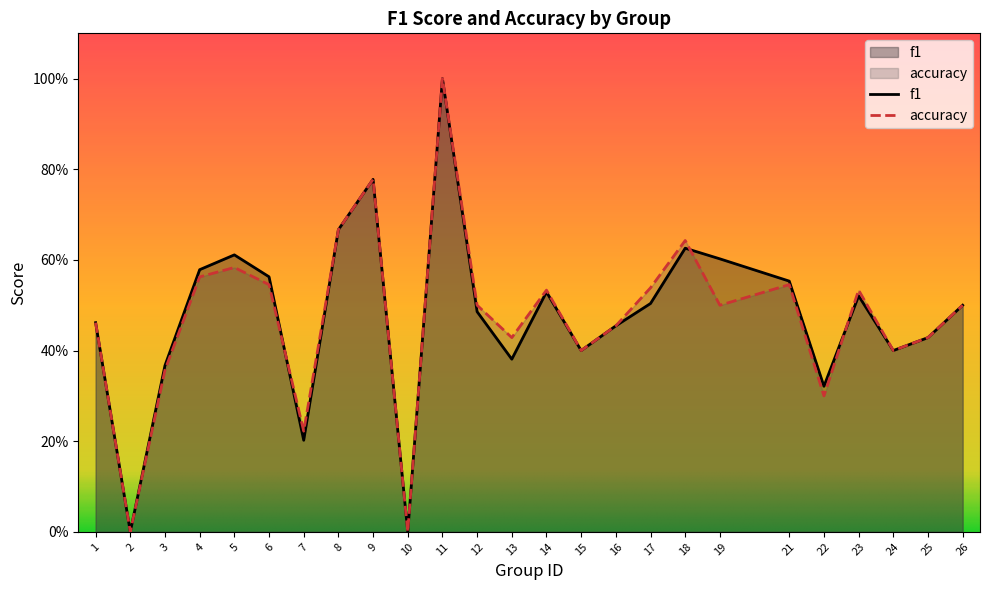

Reading left to right, transcribe all the data shown in this chart.

f1: 0.5	0.0	0.4	0.6	0.6	0.6	0.2	0.7	0.8	0.0	1.0	0.5	0.4	0.5	0.4	0.5	0.5	0.6	0.6	0.6	0.3	0.5	0.4	0.4	0.5
accuracy: 0.5	0.0	0.4	0.6	0.6	0.5	0.2	0.7	0.8	0.0	1.0	0.5	0.4	0.5	0.4	0.5	0.5	0.6	0.5	0.5	0.3	0.5	0.4	0.4	0.5